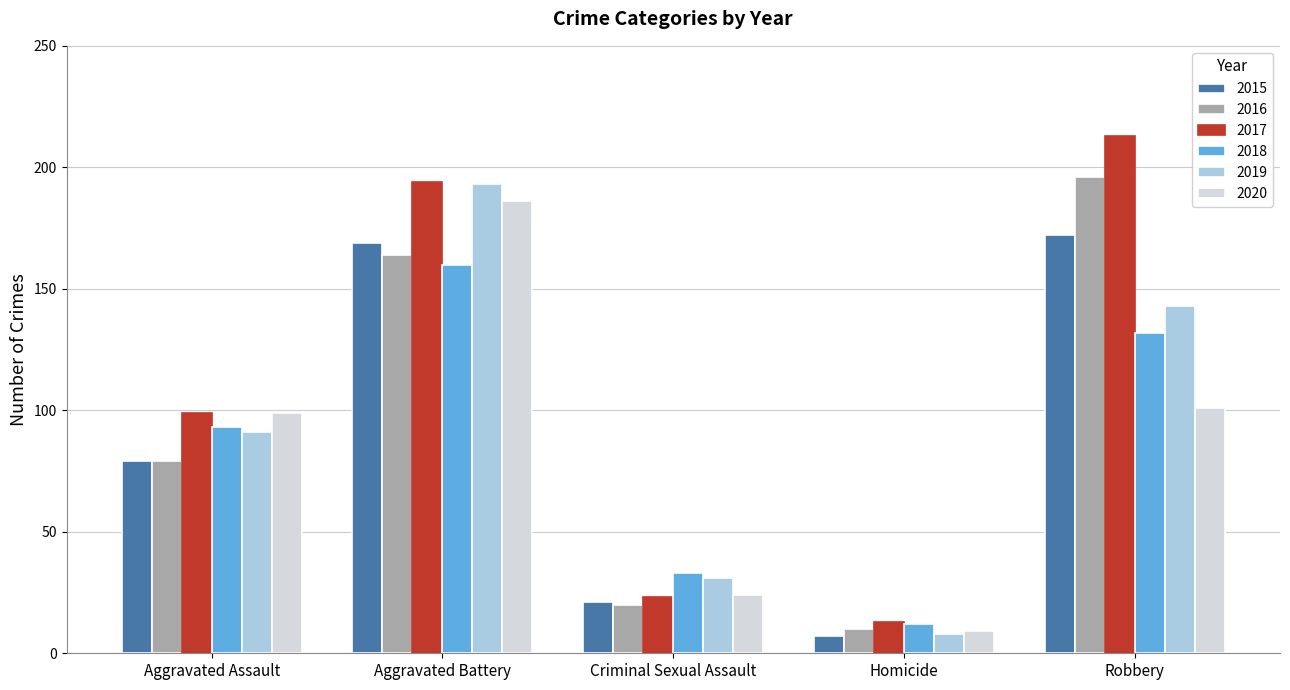

Where is 2019 nearest to the value 100?

Aggravated Assault